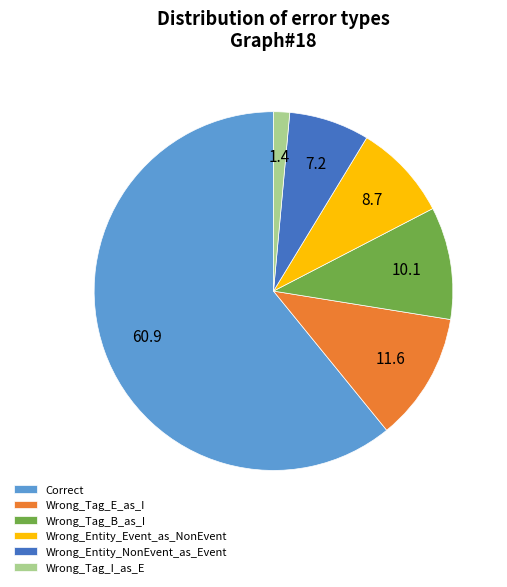

Combined, do Wrong_Entity_Event_as_NonEvent and Wrong_Tag_I_as_E account for over 50%?

No